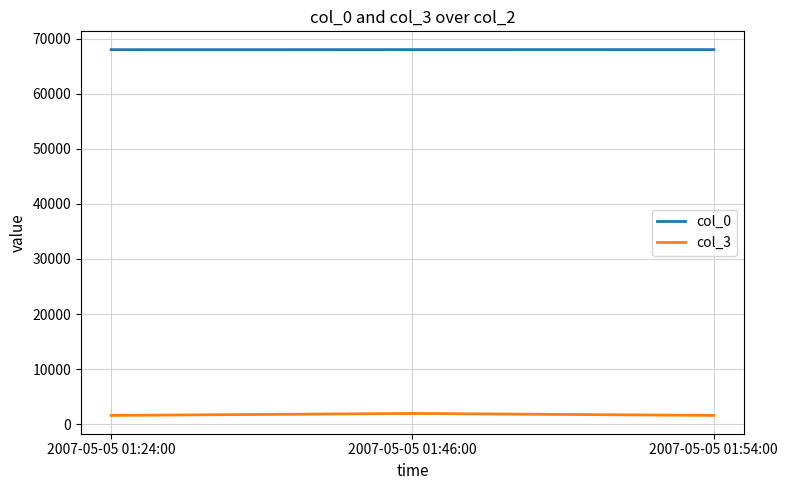

Count the number of data series in this chart.

2